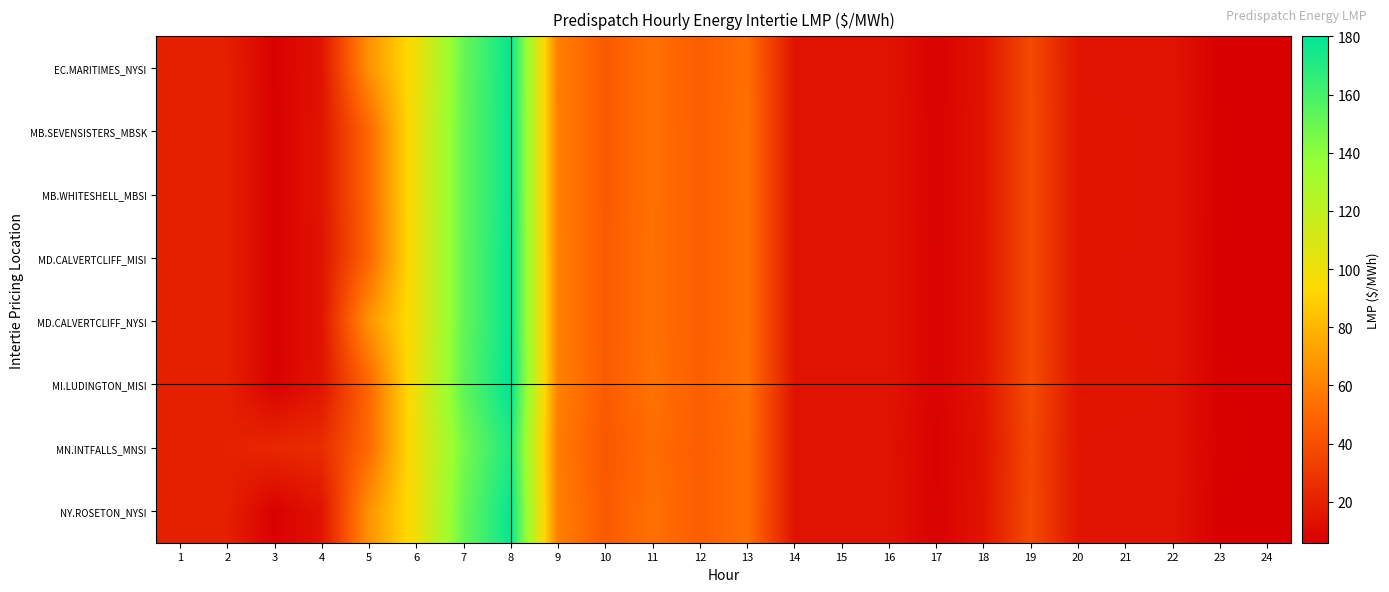

What is the total value across all series at 23?

50.6